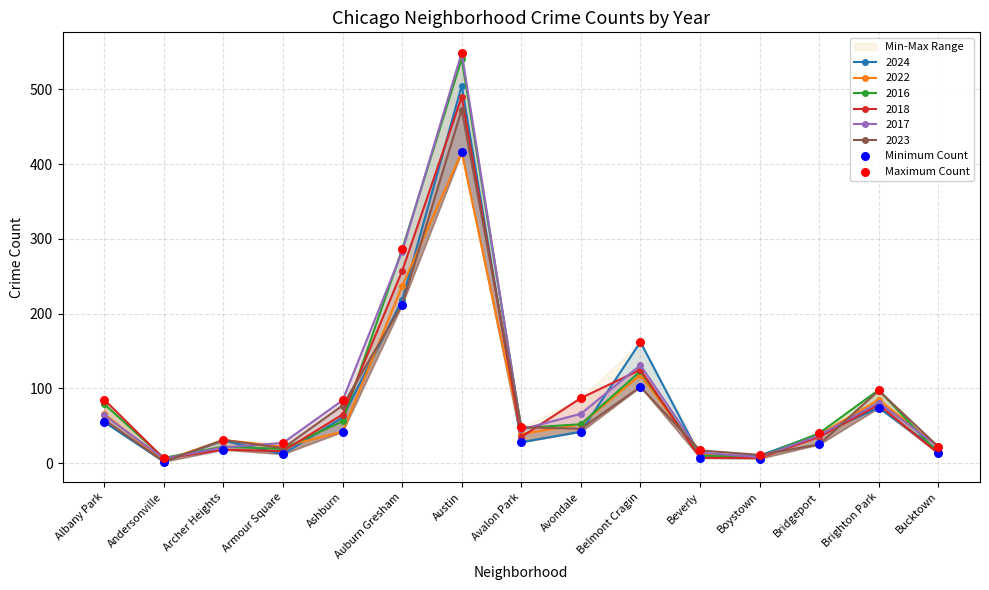

Is the value of Minimum Count at Austin greater than the value of Maximum Count at Avalon Park?

Yes